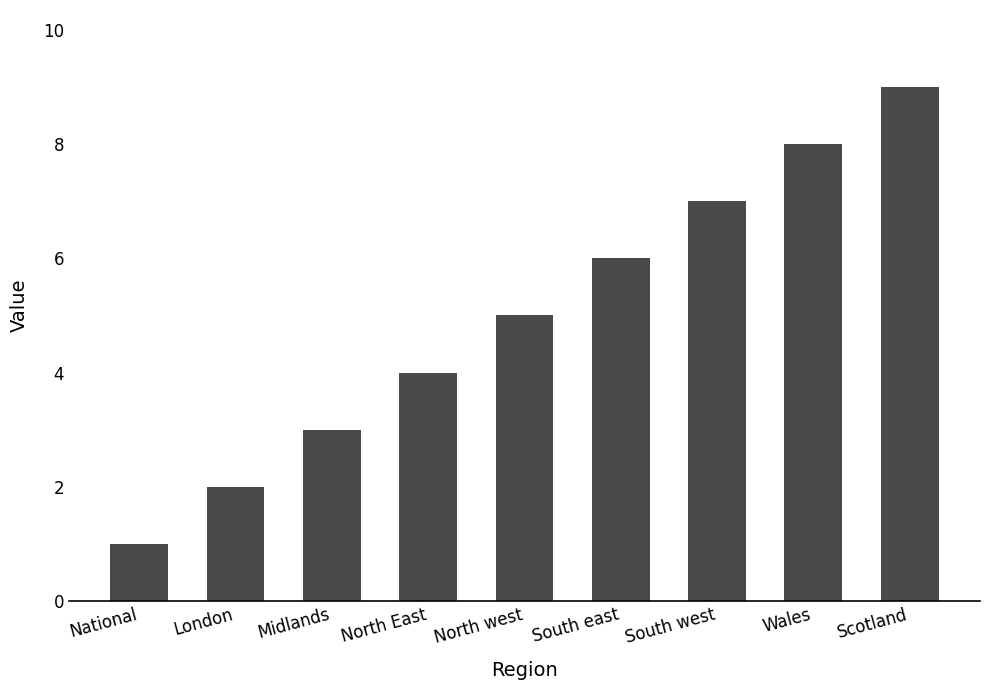

Between National and London, which is larger?

London